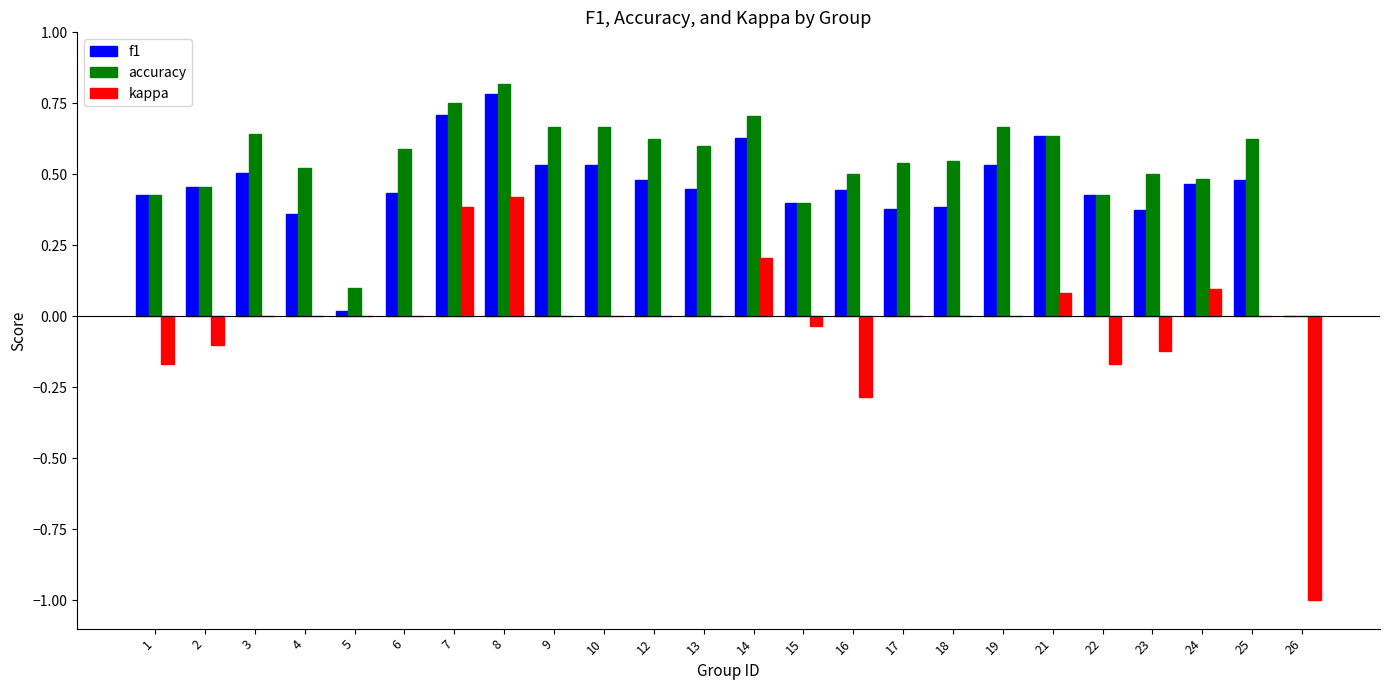

At which category is the sum across all series the highest?

8